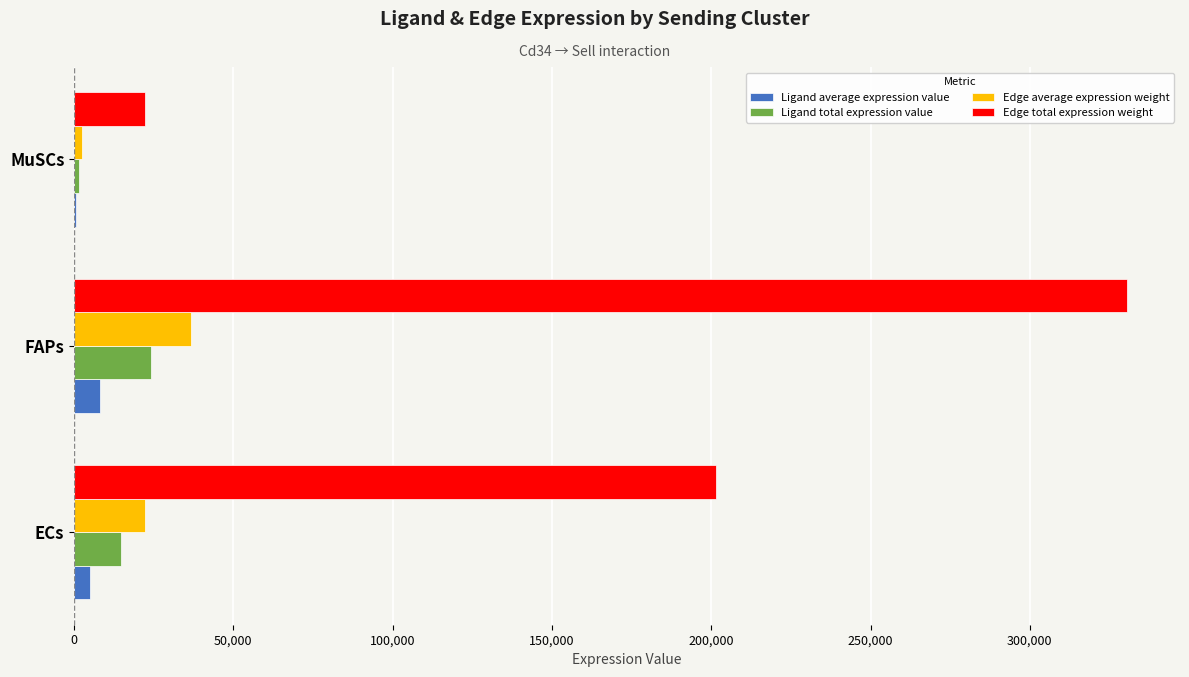

Which series has the widest spread of values?

Edge total expression weight